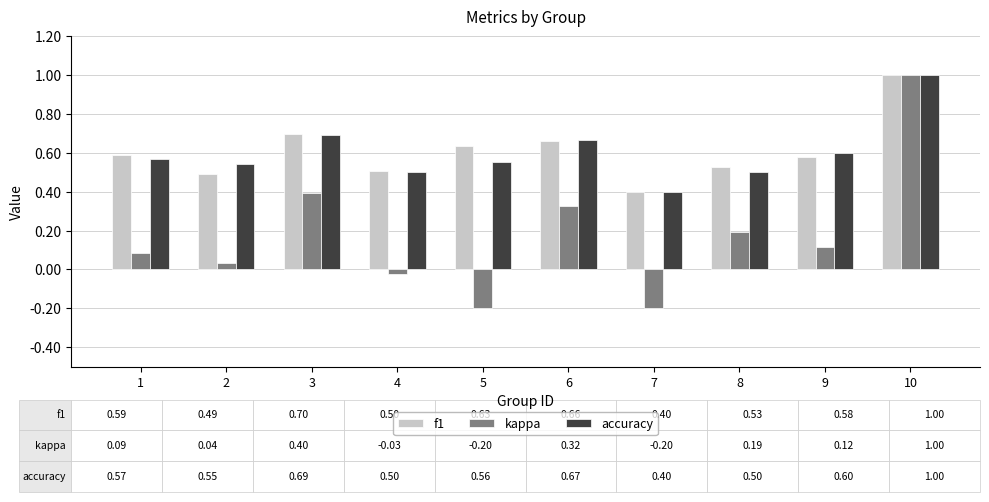

The accuracy series shows 0.5 at 8. True or false?

True